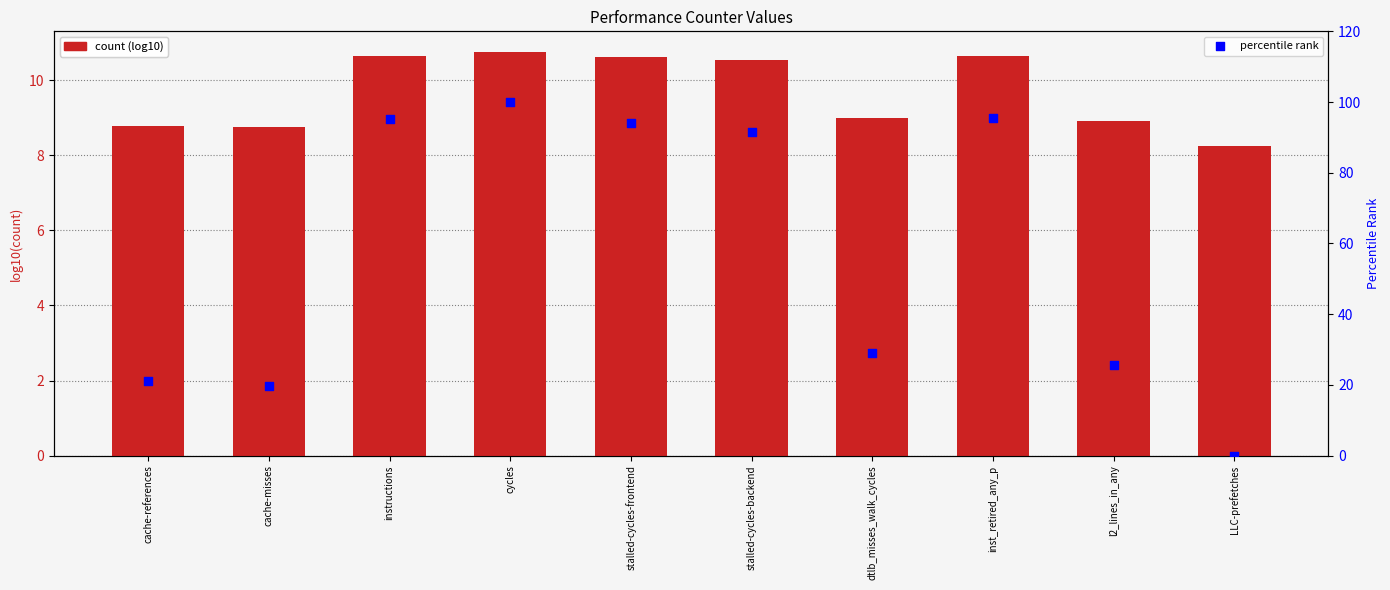

Which series reaches the maximum Y coordinate?

percentile rank